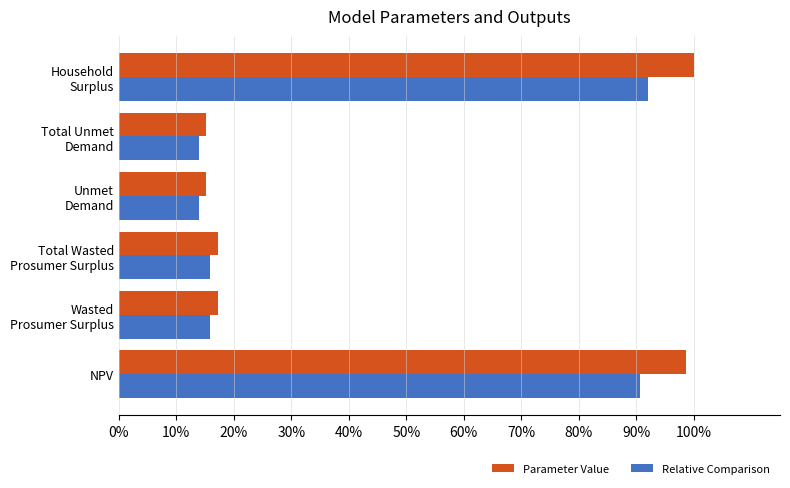

What are all the series names shown in the legend?

Parameter Value, Relative Comparison